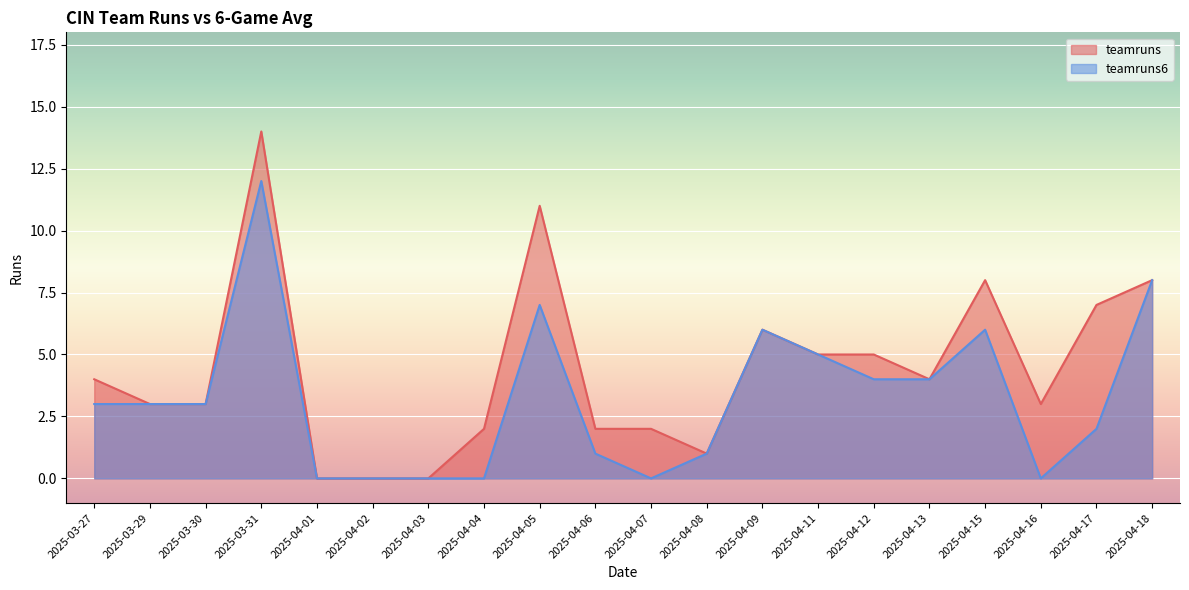

What position from the right is 2025-04-04?

13